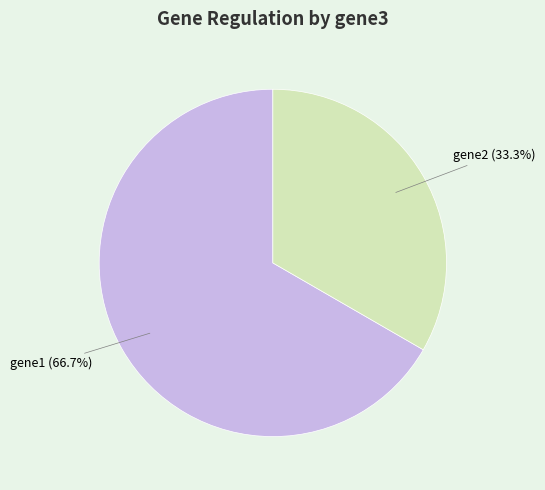

Combined, what portion of the pie is gene1 and gene2?

100.0%